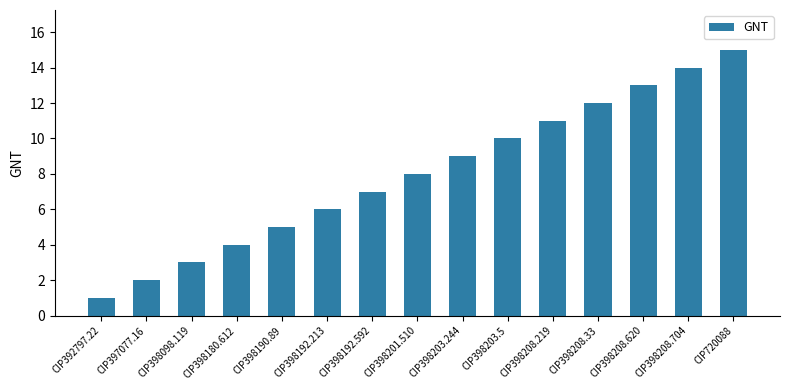

What is the label of the 7th bar from the left?

CIP398192.592